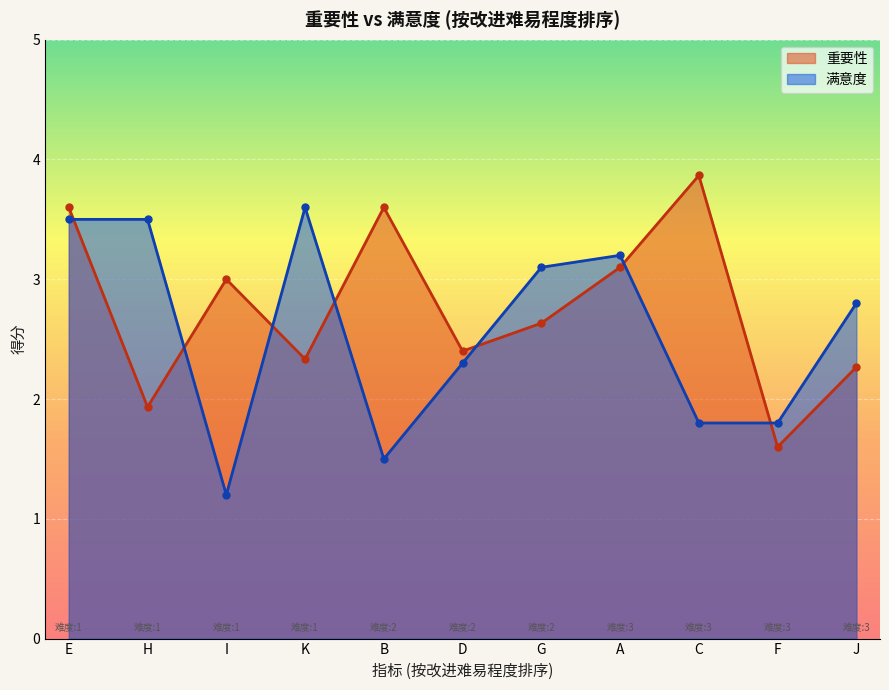

What are all the series names shown in the legend?

重要性, 满意度